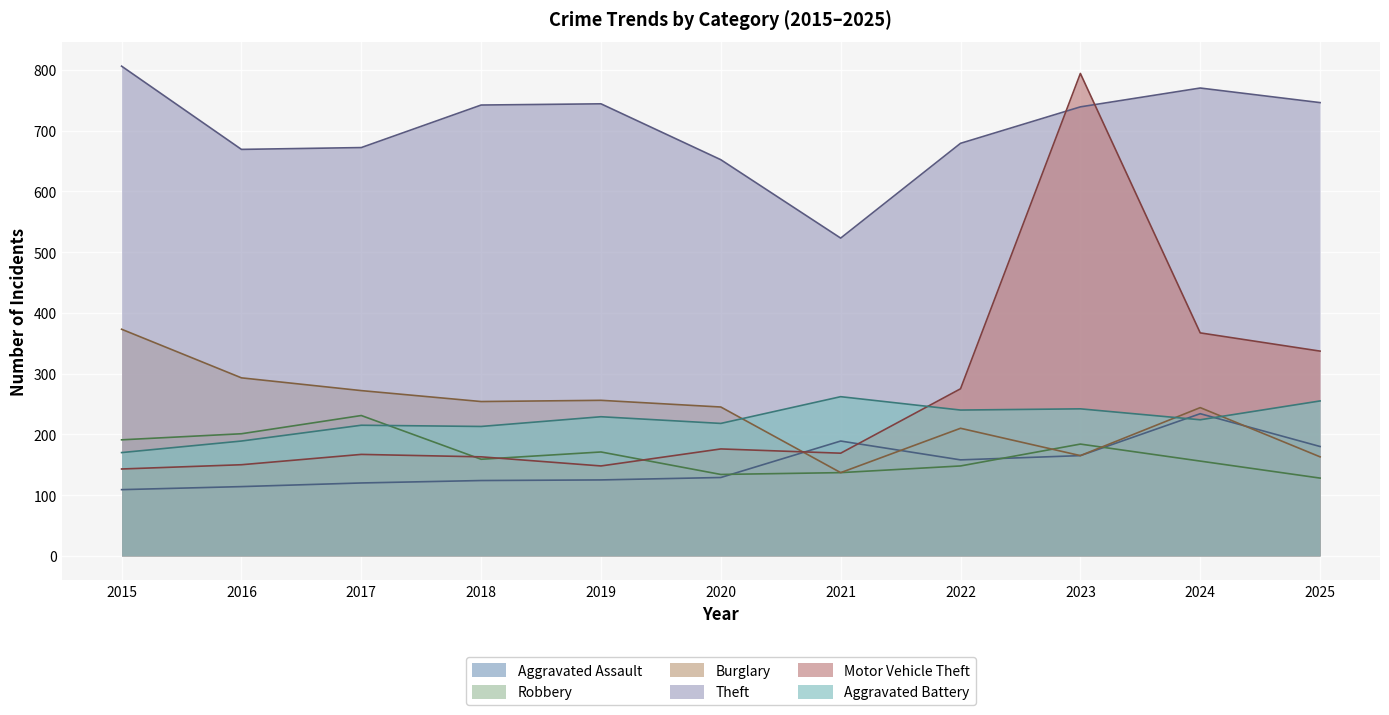

At which label does Burglary reach its peak?

2015